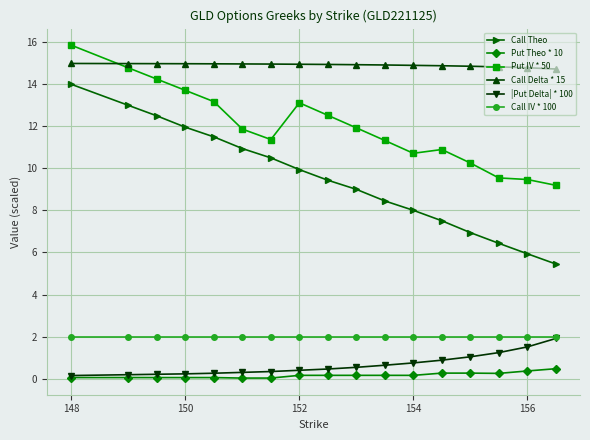

What is the highest value of the Call Delta * 15 series?

15.0